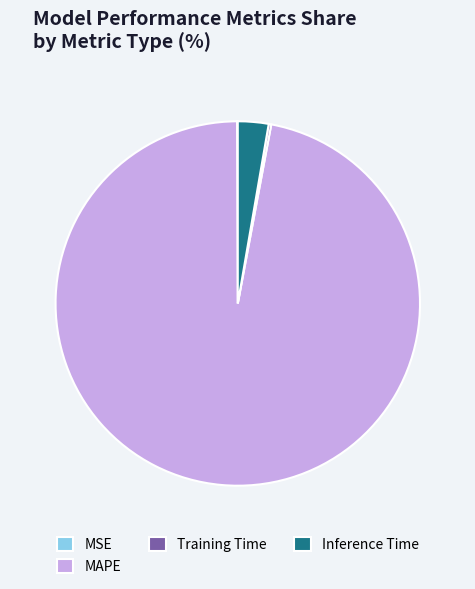

Which has a higher value, MAPE or Inference Time?

MAPE